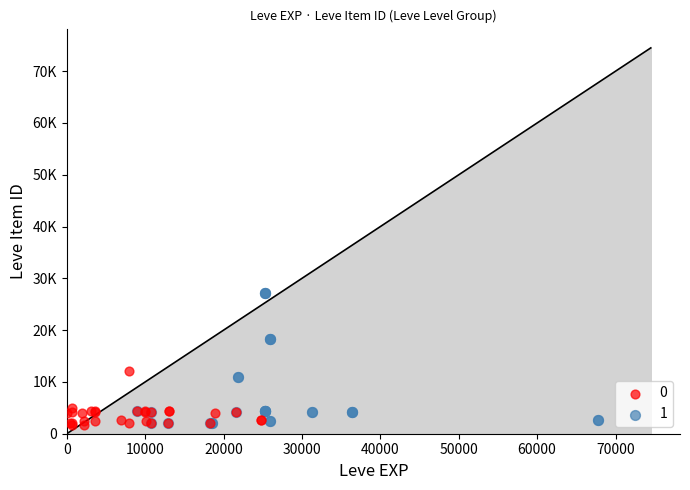

What are all the series names shown in the legend?

0, 1